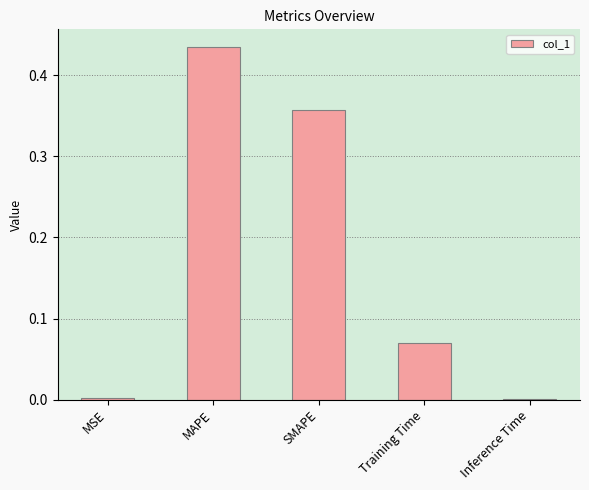

True or false: the data shows 0.6 at SMAPE.

False